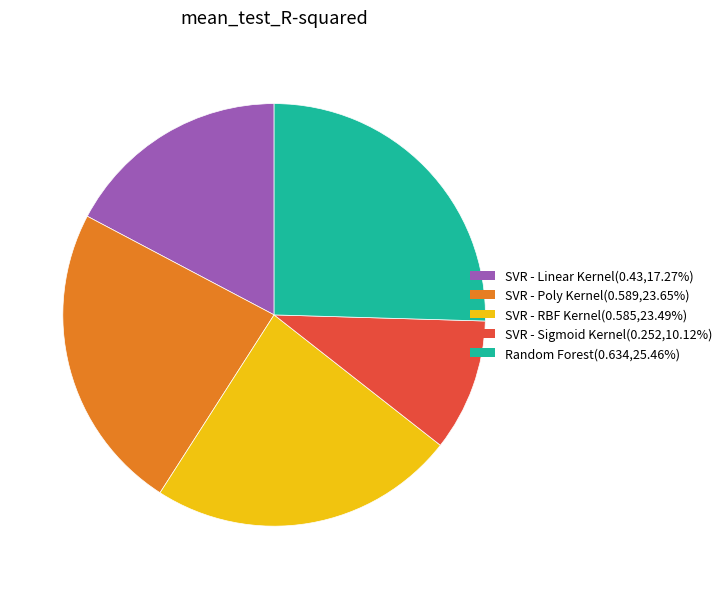

Is the sum of SVR - Poly Kernel(0.589,23.65%) and Random Forest(0.634,25.46%) greater than half?

No